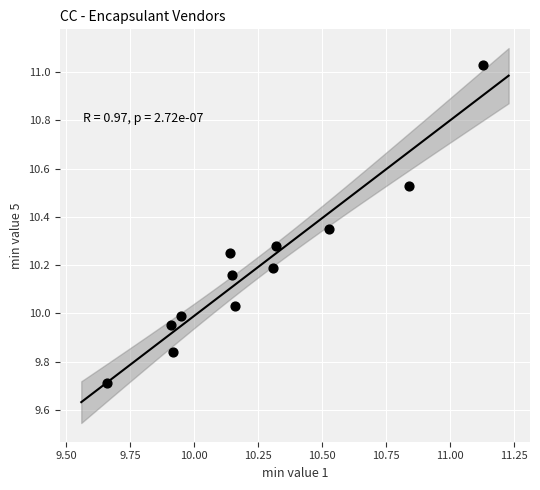

What is the range of Y values (max minus min)?

1.3